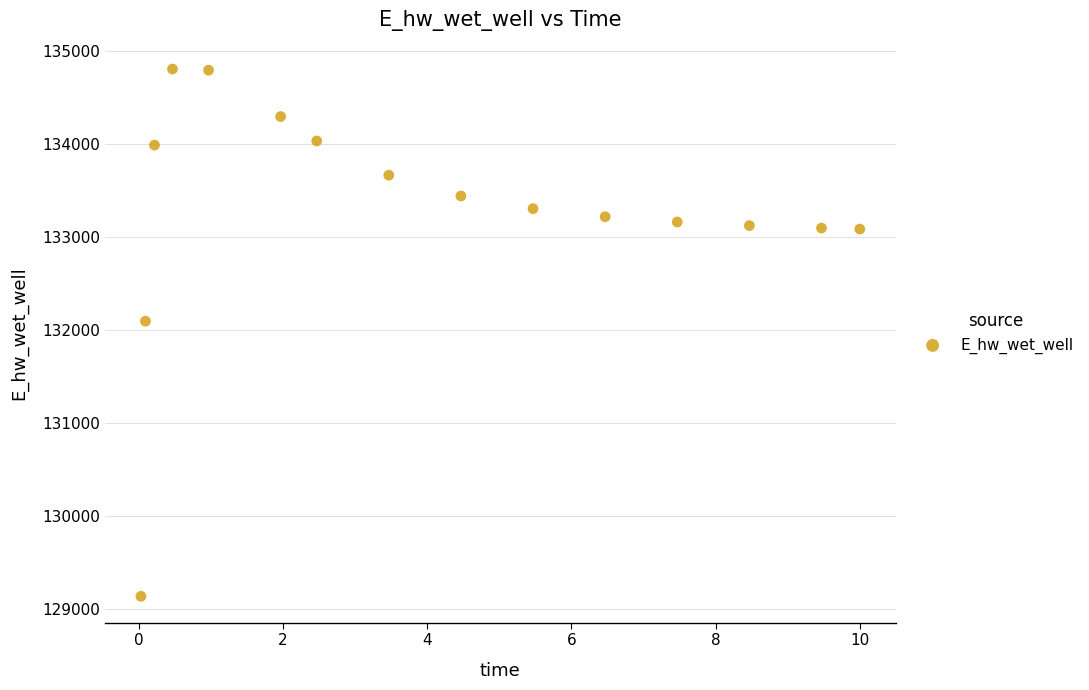

What is the range of Y values (max minus min)?

5668.7